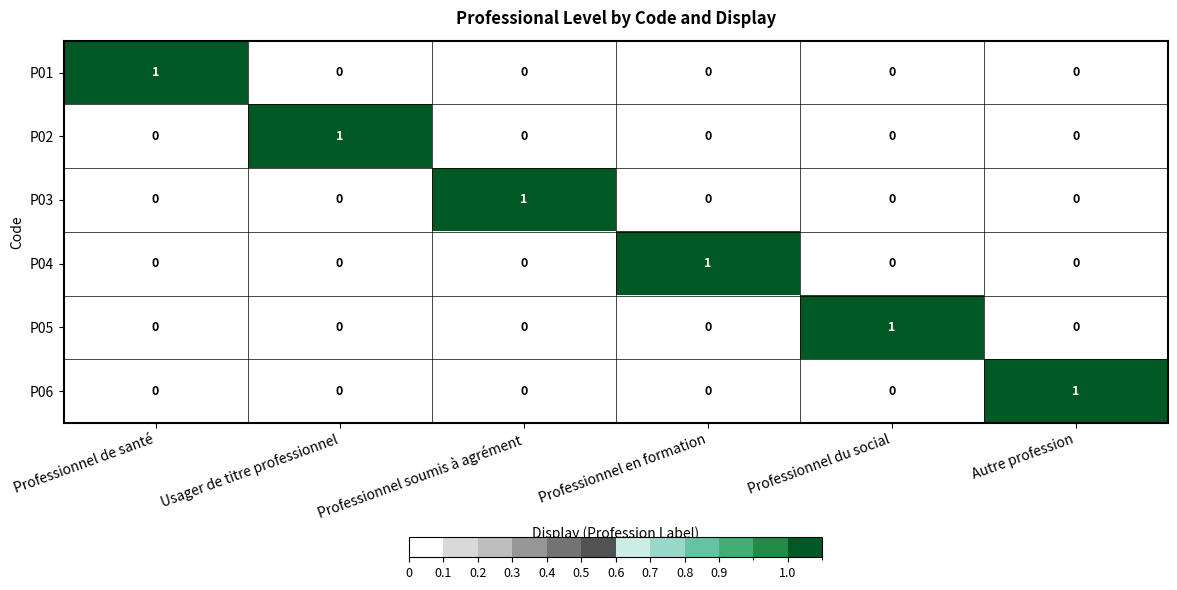

At how many categories does at least one series exceed 0?

6